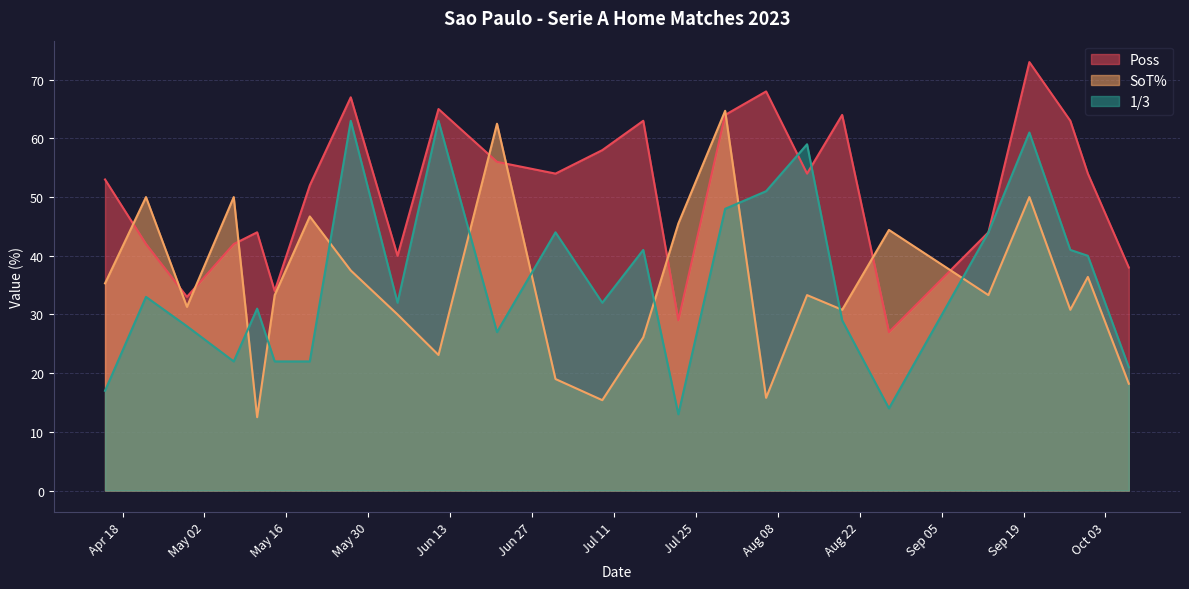

How many values in SoT% are above zero?

25